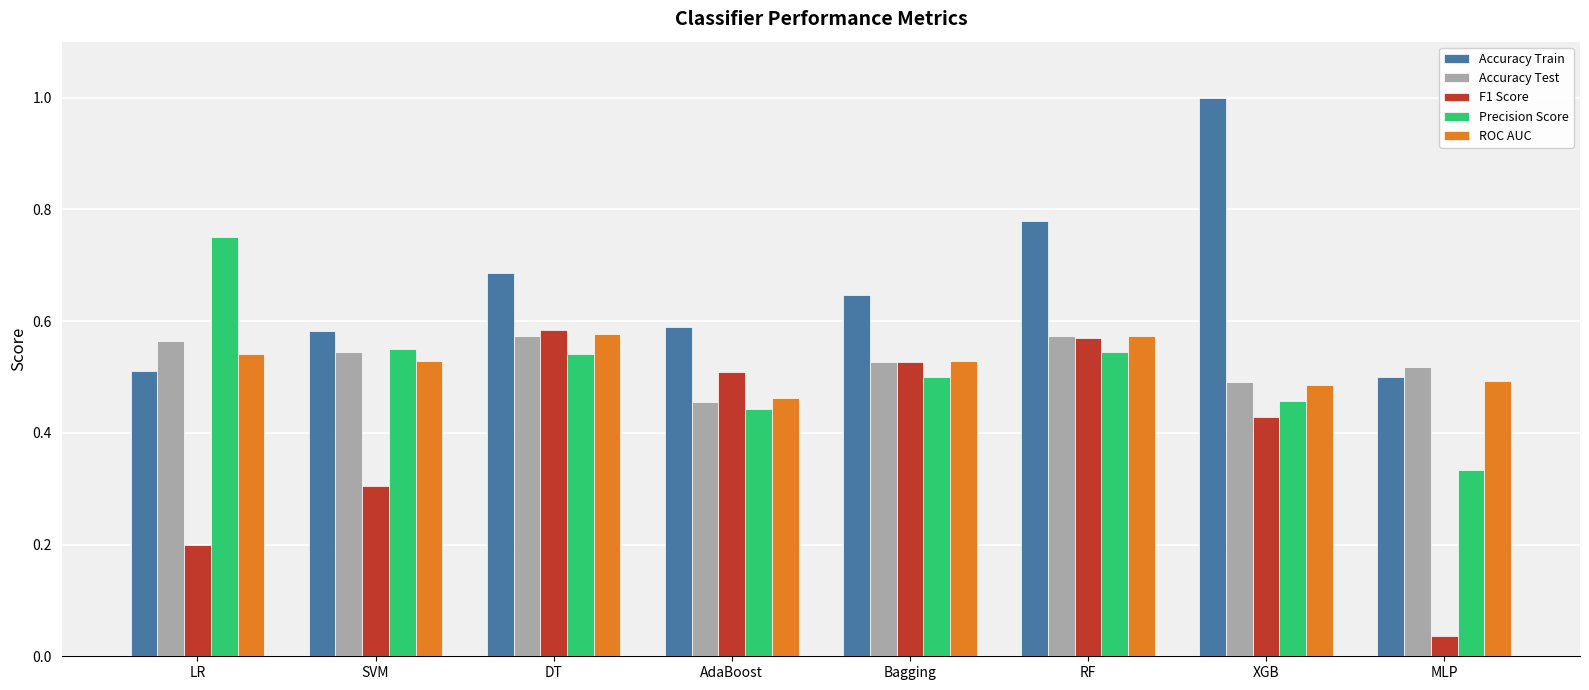

At how many categories does at least one series exceed 0?

8